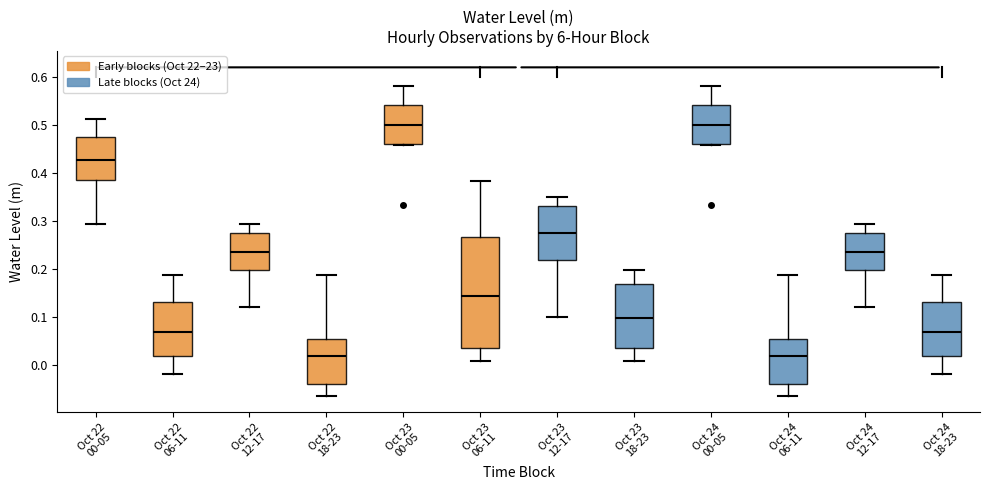

Where does the median line of the box for Oct 24 12-17 sit on the y-axis? The values are not printed on the chart, so give them approximately, as read against the axis.

0.24